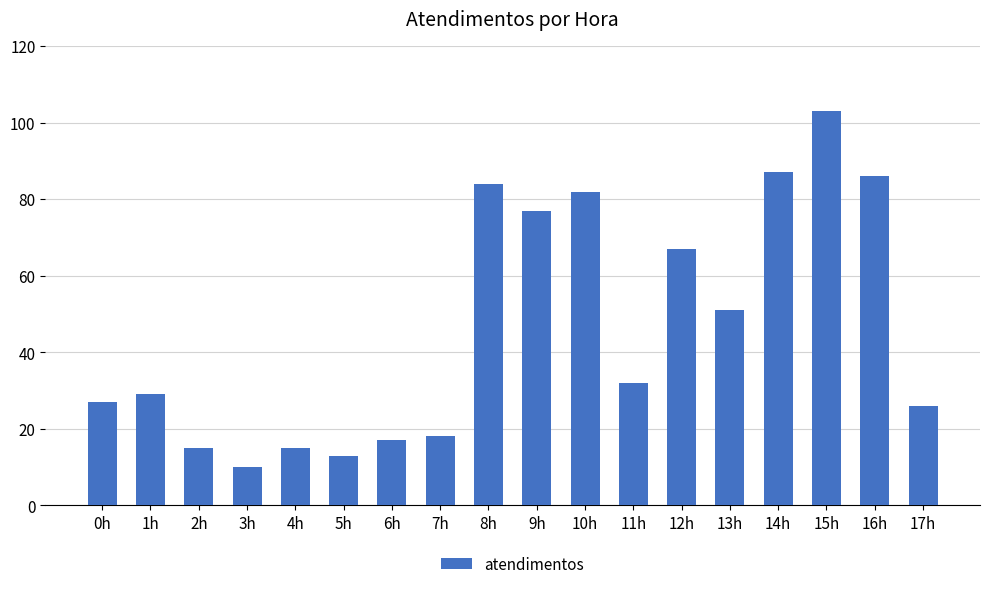

Which category has the highest value across all series?

15h